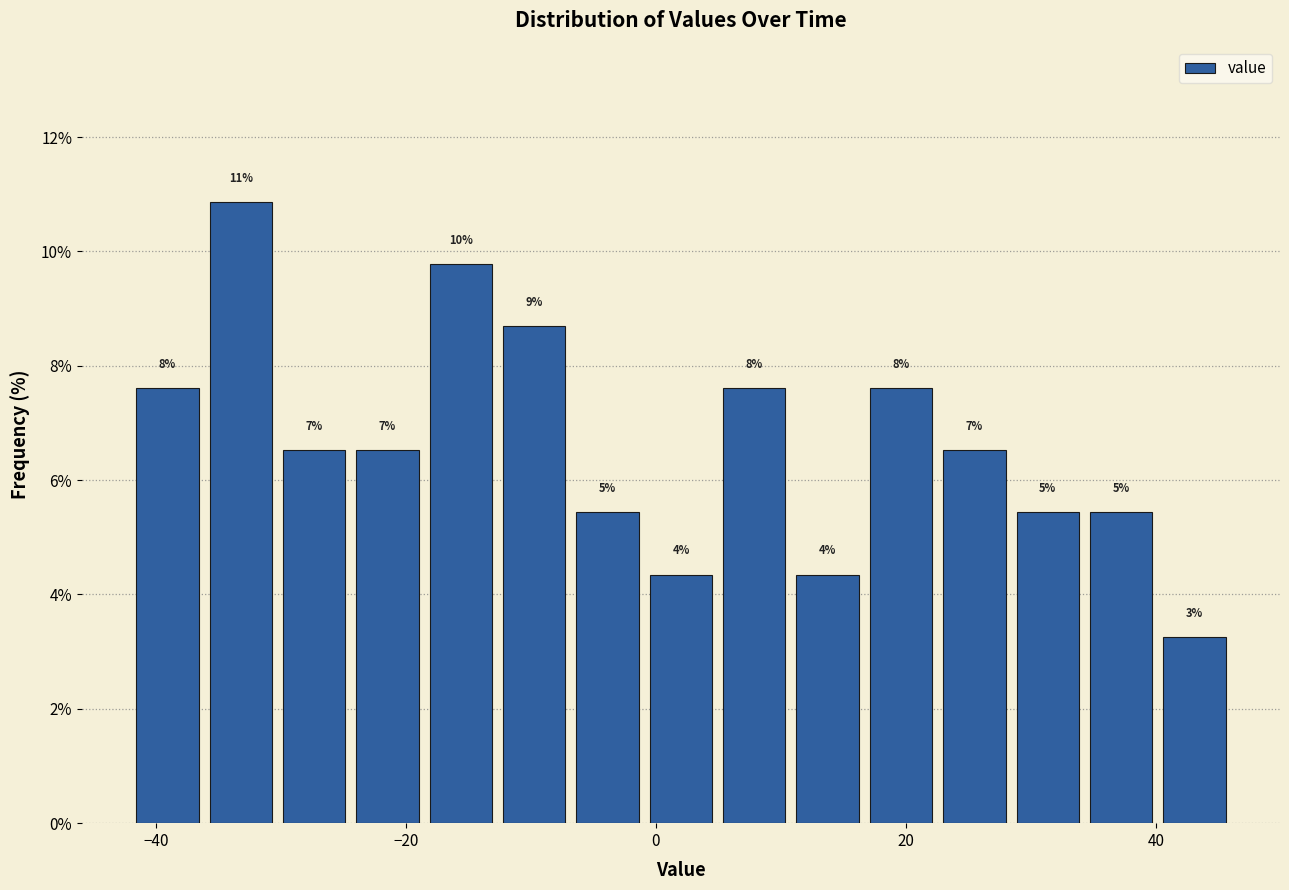

Around what value on the x-axis is the tallest bar? Give the approximate position of its centre, as read against the axis.

-34